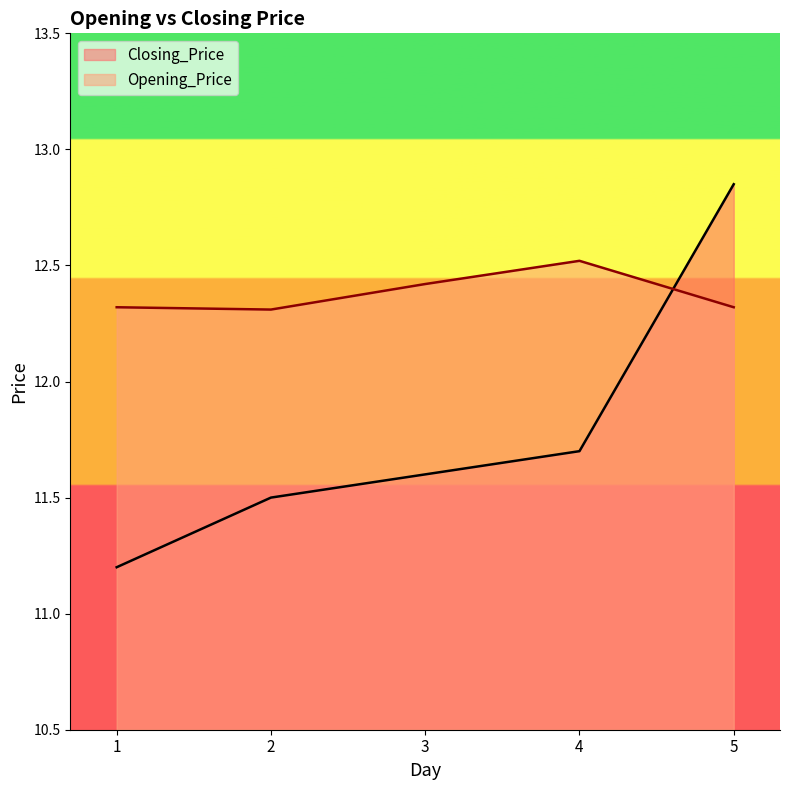

How many interior local peaks does the Opening_Price series have?

1